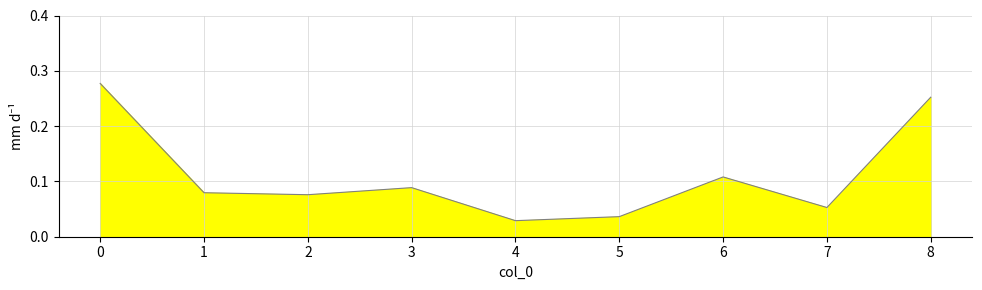

Between 8 and 1, which is larger?

8